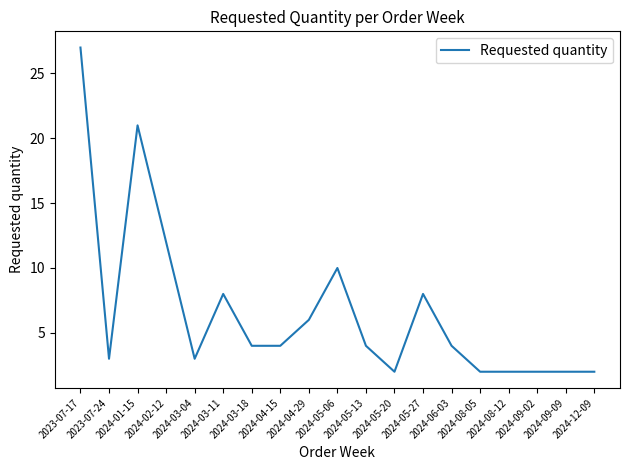

Reading left to right, transcribe all the data shown in this chart.

2023-07-17=27	2023-07-24=3	2024-01-15=21	2024-02-12=12	2024-03-04=3	2024-03-11=8	2024-03-18=4	2024-04-15=4	2024-04-29=6	2024-05-06=10	2024-05-13=4	2024-05-20=2	2024-05-27=8	2024-06-03=4	2024-08-05=2	2024-08-12=2	2024-09-02=2	2024-09-09=2	2024-12-09=2